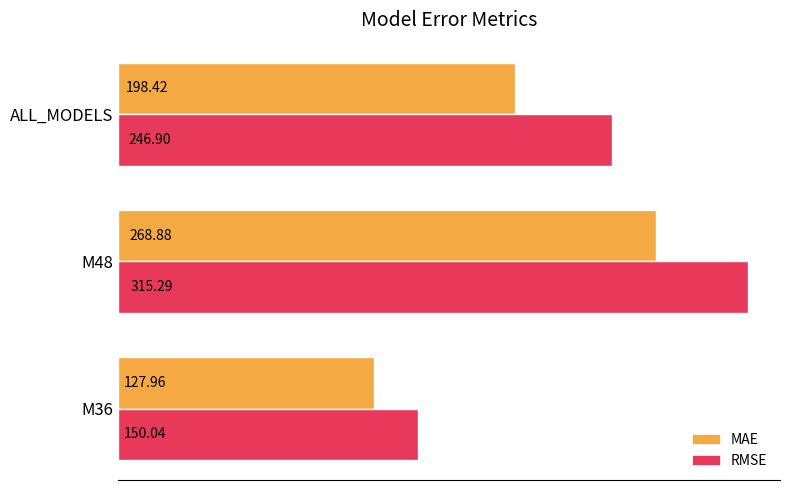

What is the average value of the RMSE series?

237.4